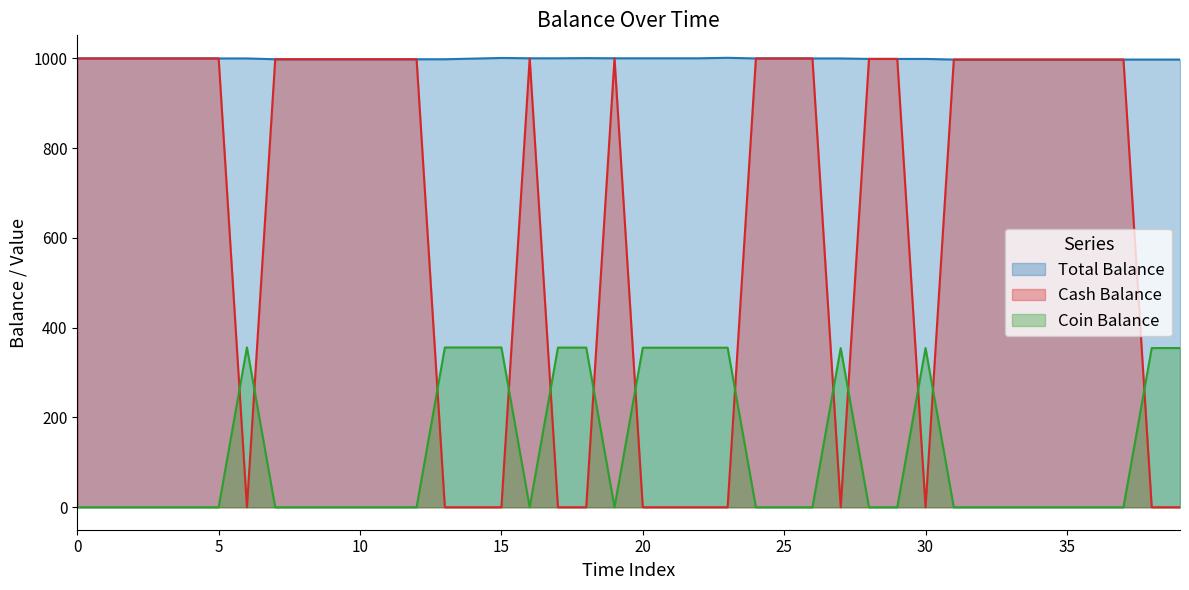

What is the difference between the highest and lowest values at 15?

1001.1